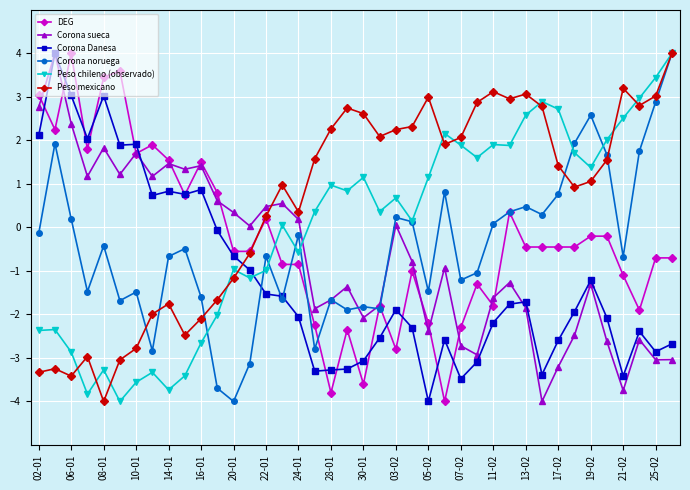

Which series has the largest total across all categories?

Peso mexicano